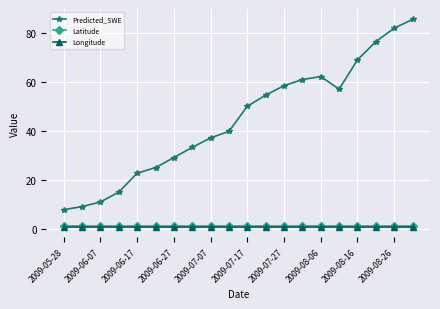

True or false: Predicted_SWE has more than 1 interior local peaks.

False